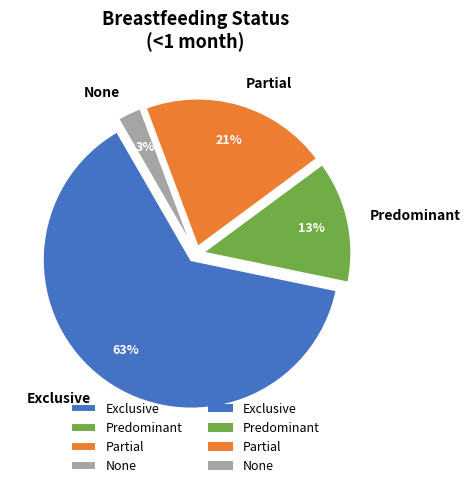

To the nearest percent, what is the combined percentage of Partial and Predominant?

34%